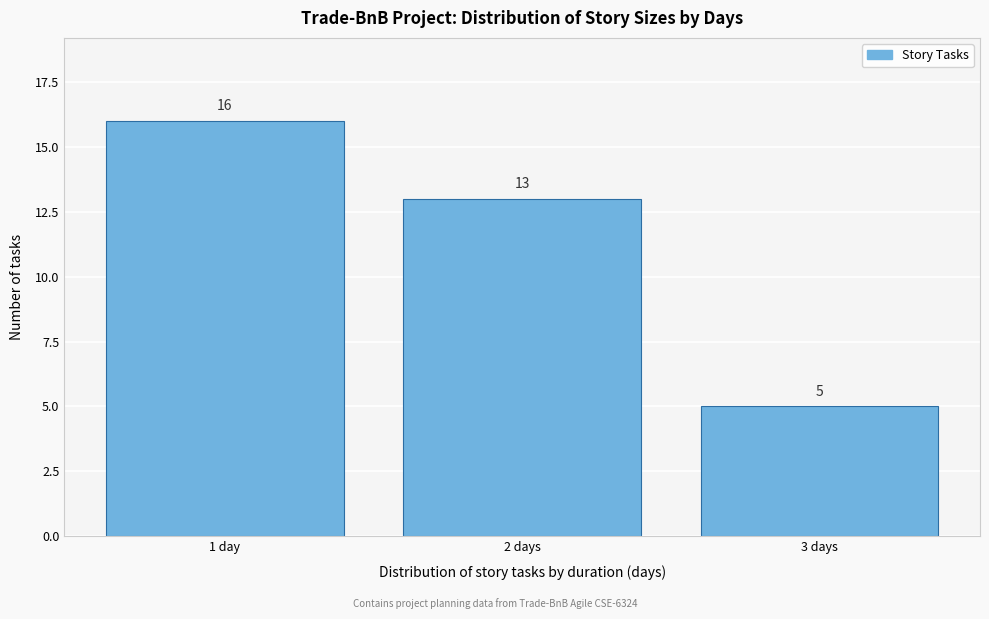

Reading left to right, what are all the values shown in this chart?

1 day=16	2 days=13	3 days=5